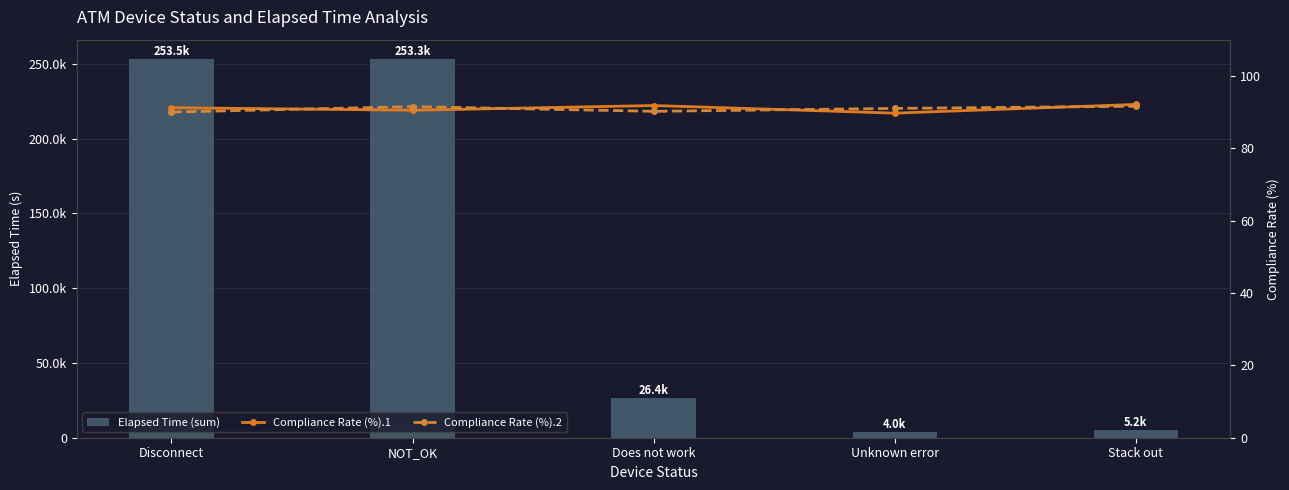

The Compliance Rate (%).2 series shows 91.6 at Stack out. True or false?

True